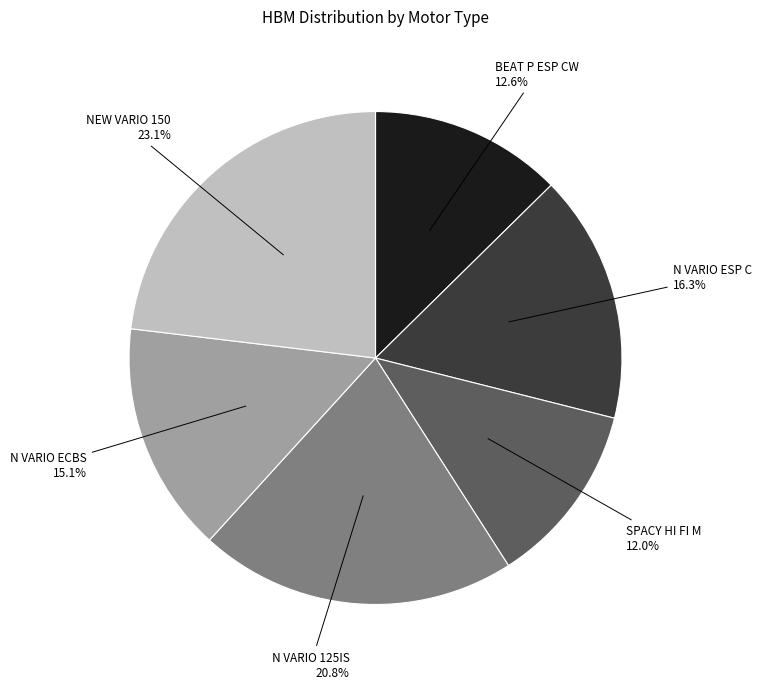

Between BEAT P ESP CW and N VARIO 125IS, which is larger?

N VARIO 125IS